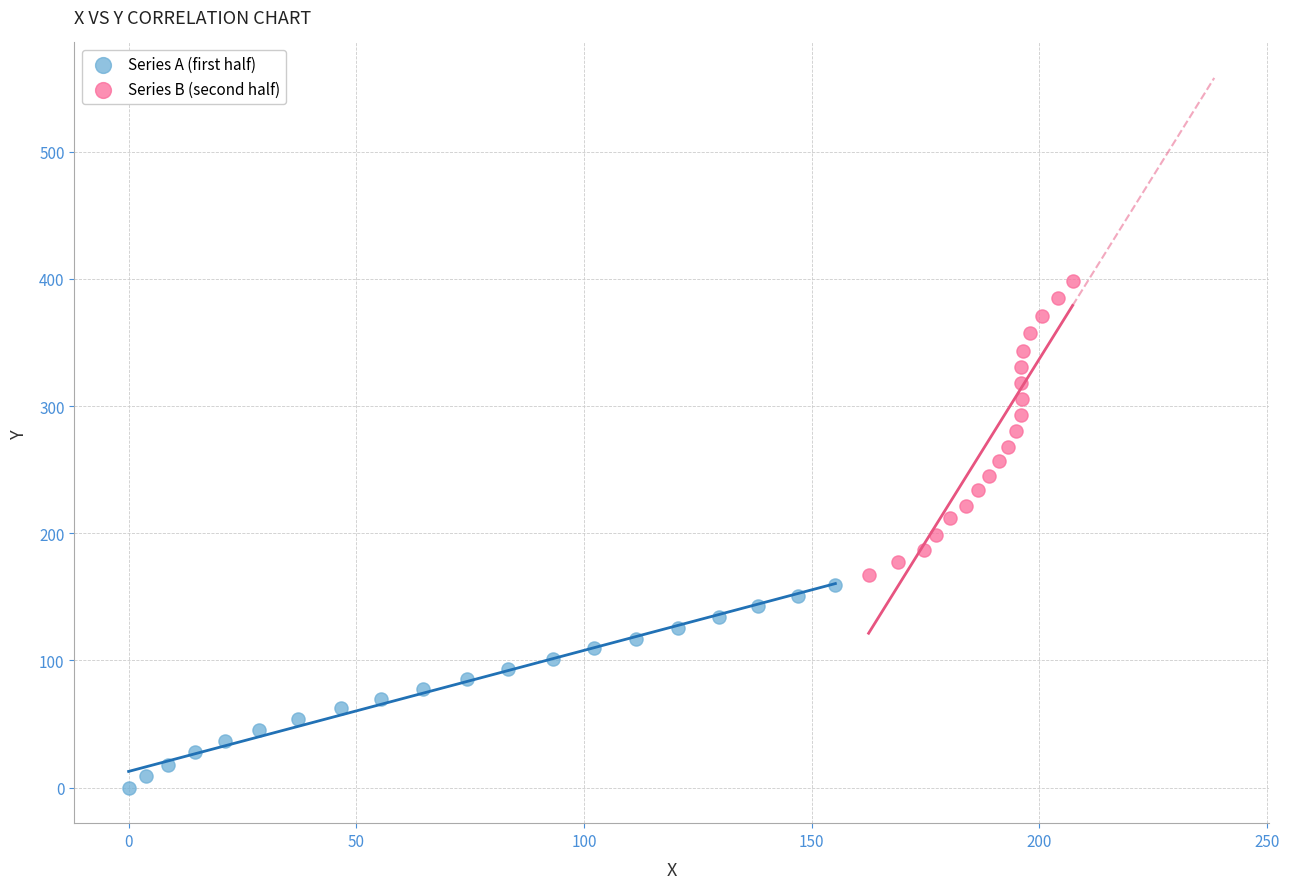

Which series has the largest Y range (max minus min)?

Series B (second half)